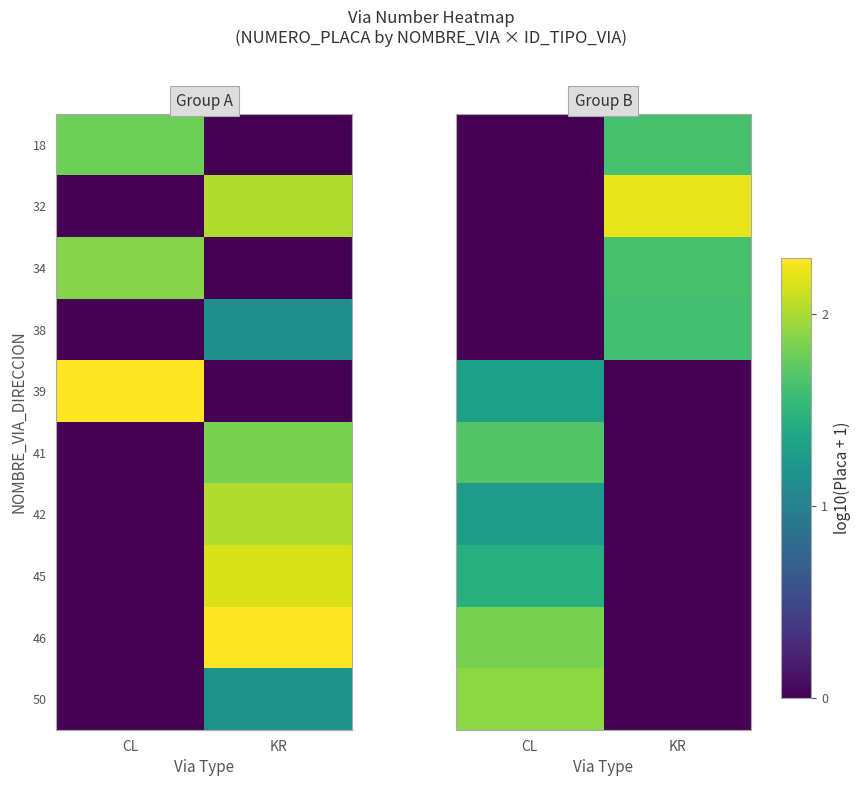

What is the total value across all series at CL?

9.4